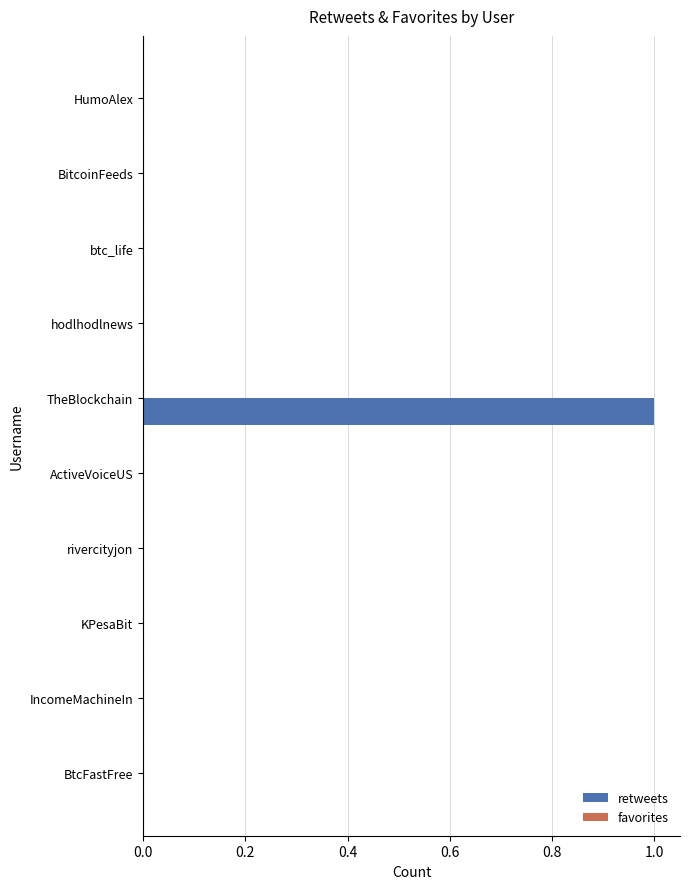

True or false: the data shows 0 at hodlhodlnews.

True